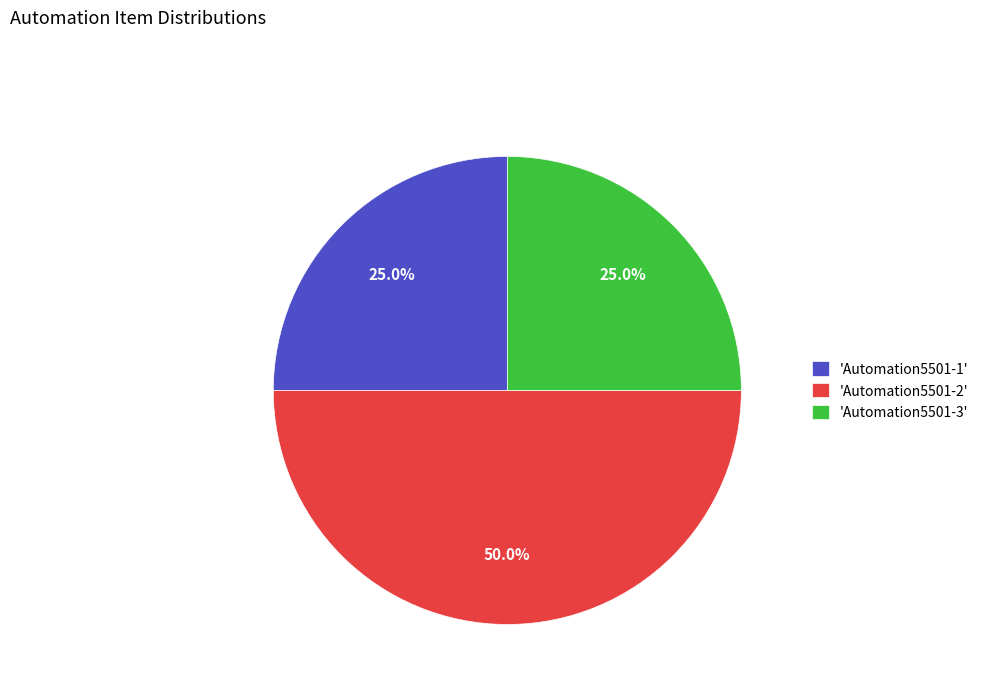

How many slices are in this pie chart?

3